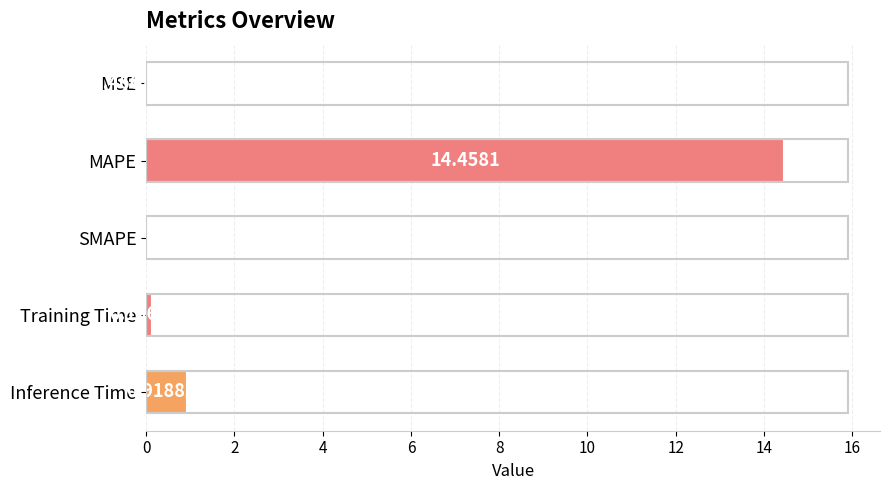

What is the sum of all values?

15.5